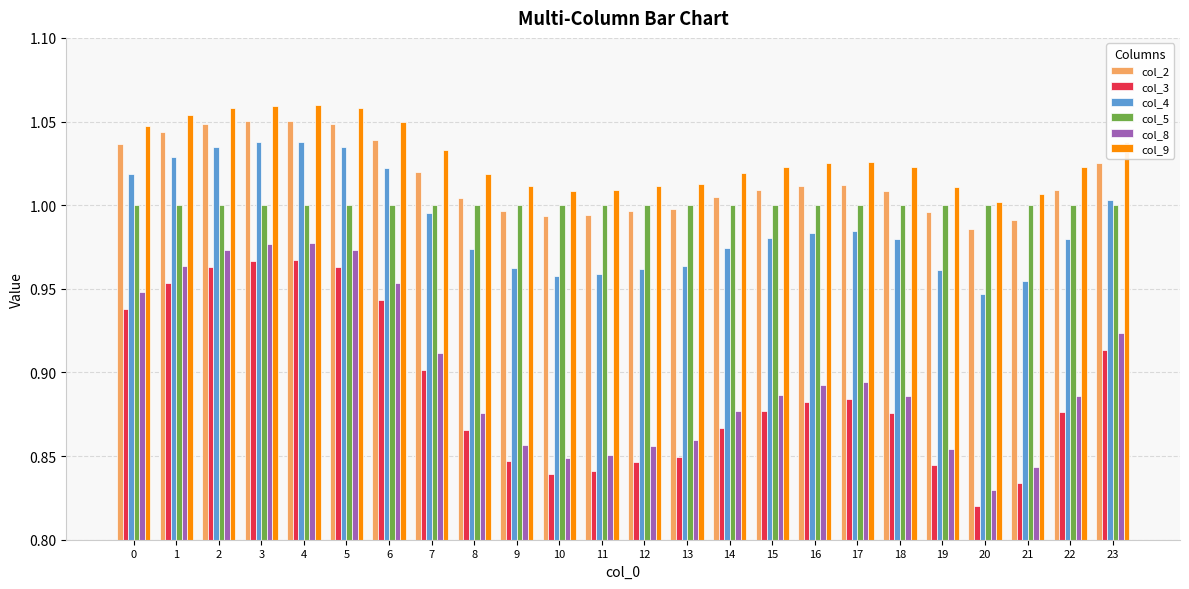

How many groups of bars are there?

24